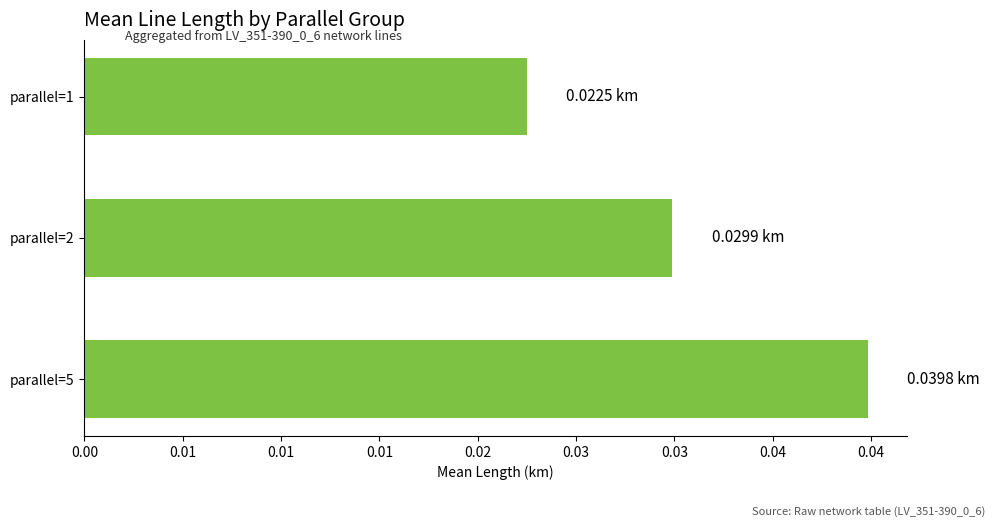

Are the bars horizontal?

Yes